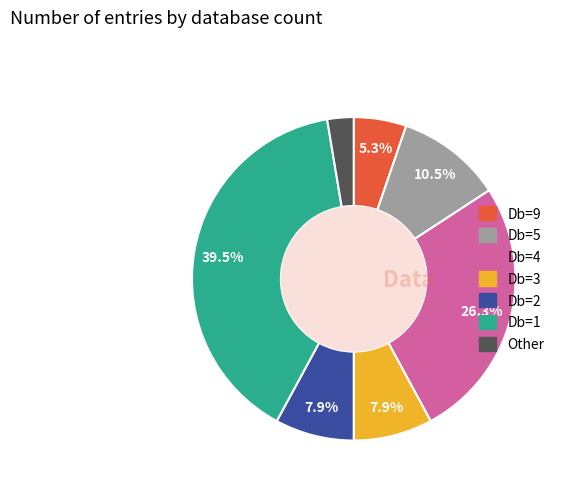

How many slices are in this pie chart?

7